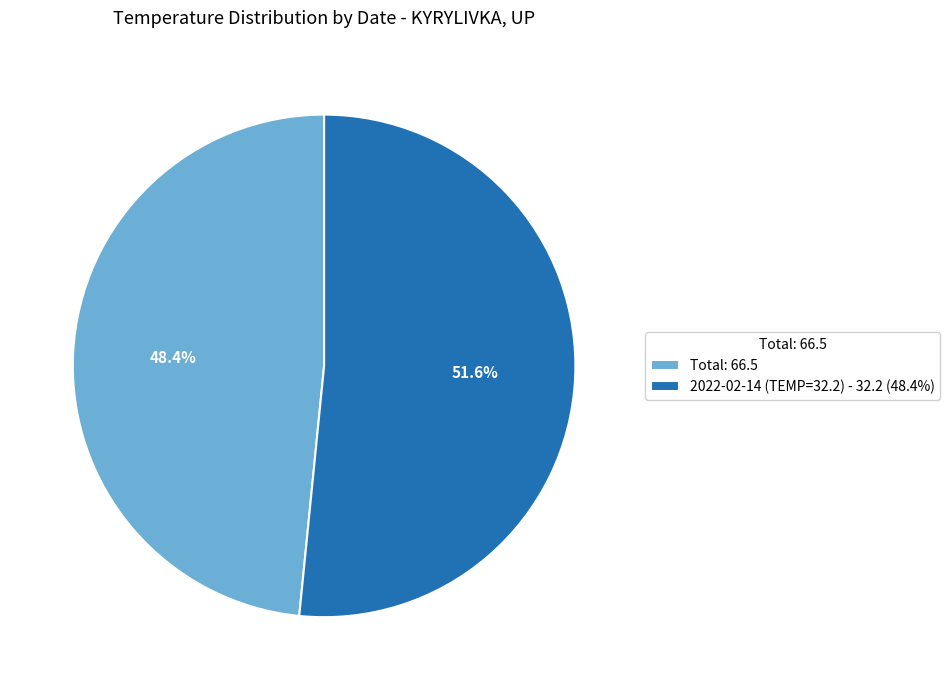

How many slices are in this pie chart?

2